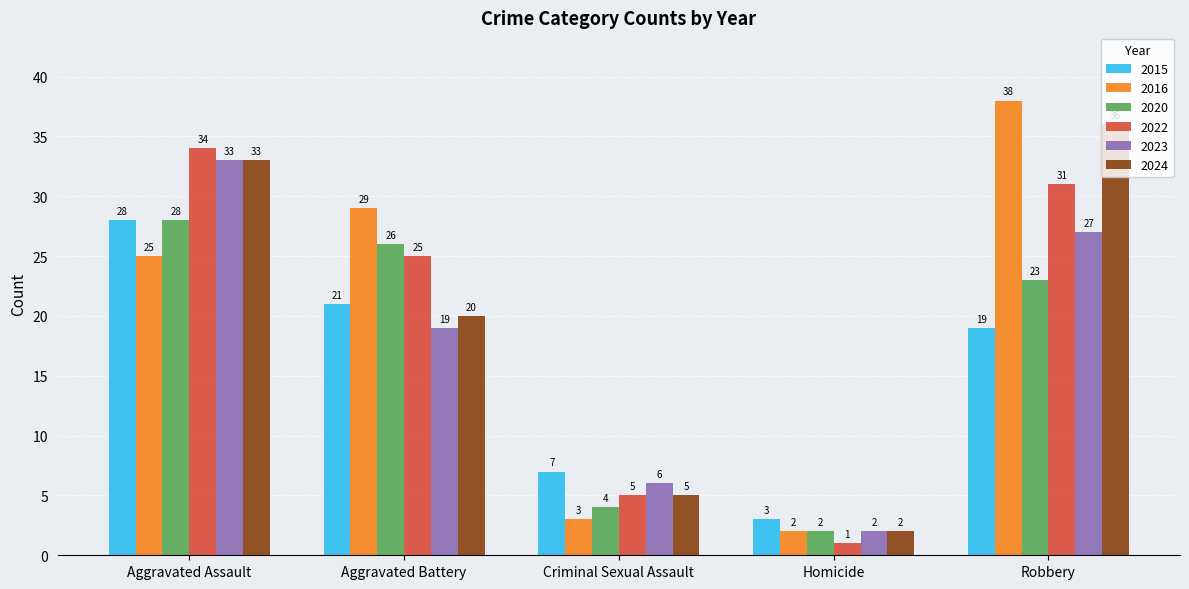

Which series has the widest spread of values?

2016